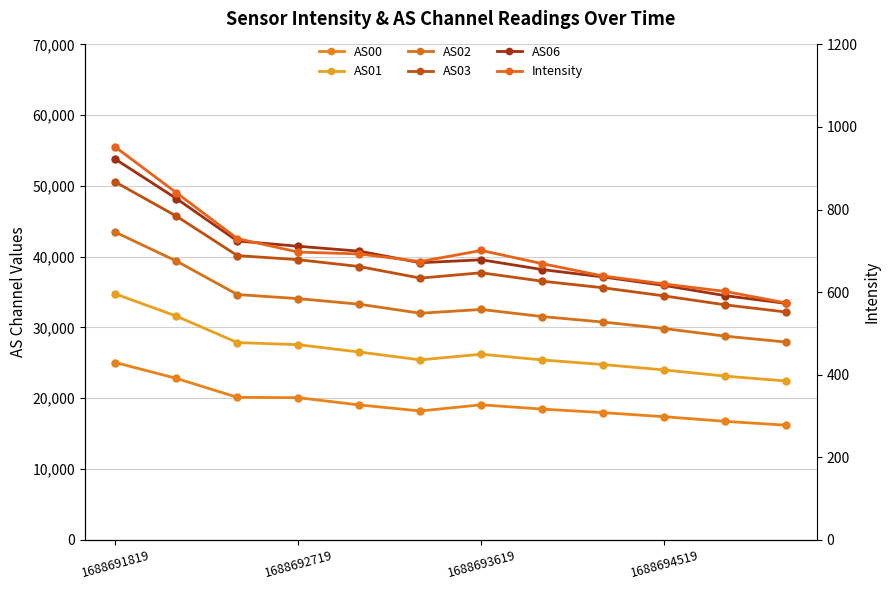

At which category does AS00 reach its first local valley?

5